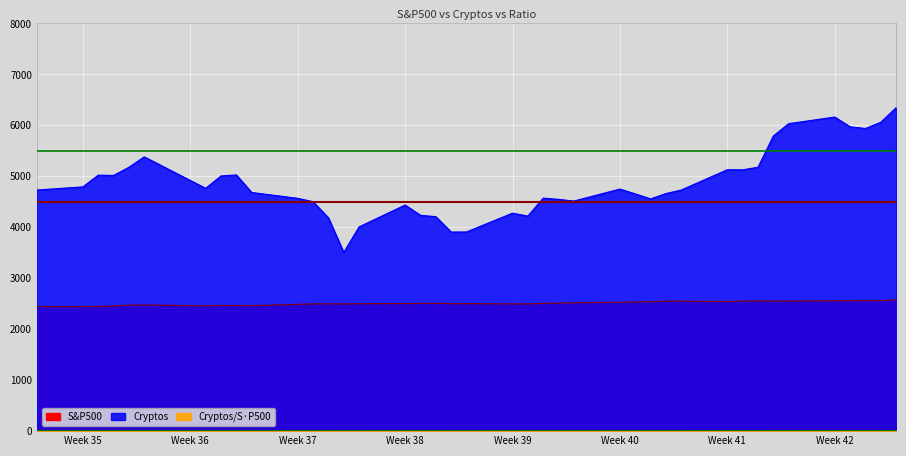

Reading right to left, what are all the values shown in this chart?

S&P500: 2575.2	2562.1	2561.3	2559.4	2557.6	2553.2	2550.9	2555.2	2550.6	2544.7	2549.3	2552.1	2537.7	2534.6	2529.1	2519.4	2510.1	2507.0	2496.8	2496.7	2502.2	2500.6	2508.2	2506.7	2503.9	2500.2	2495.6	2498.4	2496.5	2488.1	2461.4	2465.1	2465.5	2457.8	2476.6	2471.7	2457.6	2446.3	2444.2	2443.1
Cryptos: 6347.1	6060.5	5938.9	5971.9	6163.6	6033.6	5791.4	5179.1	5127.0	5129.6	4731.6	4662.4	4557.9	4654.9	4750.3	4515.5	4547.6	4572.0	4220.0	4277.6	3908.2	3906.6	4208.2	4235.6	4437.0	4008.3	3506.2	4186.8	4502.3	4568.2	4683.0	5027.7	5007.6	4764.3	5381.9	5178.2	5017.6	5022.9	4793.0	4731.1
Cryptos/S&P500: 8.1	7.8	7.7	7.7	8.0	7.8	7.5	6.7	6.6	6.7	6.1	6.0	5.9	6.1	6.2	5.9	6.0	6.0	5.6	5.7	5.2	5.2	5.5	5.6	5.9	5.3	4.6	5.5	6.0	6.1	6.3	6.7	6.7	6.4	7.2	6.9	6.7	6.8	6.5	6.4